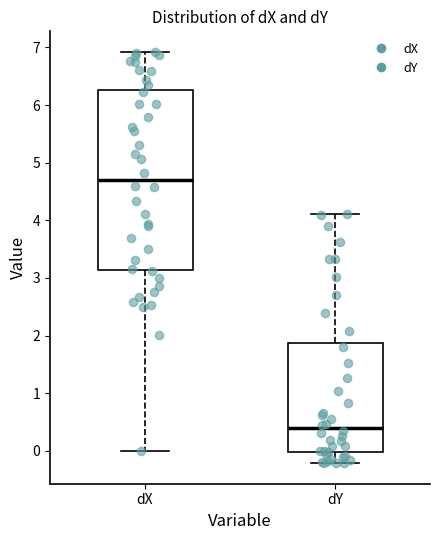

Which box has the highest median line?

dX